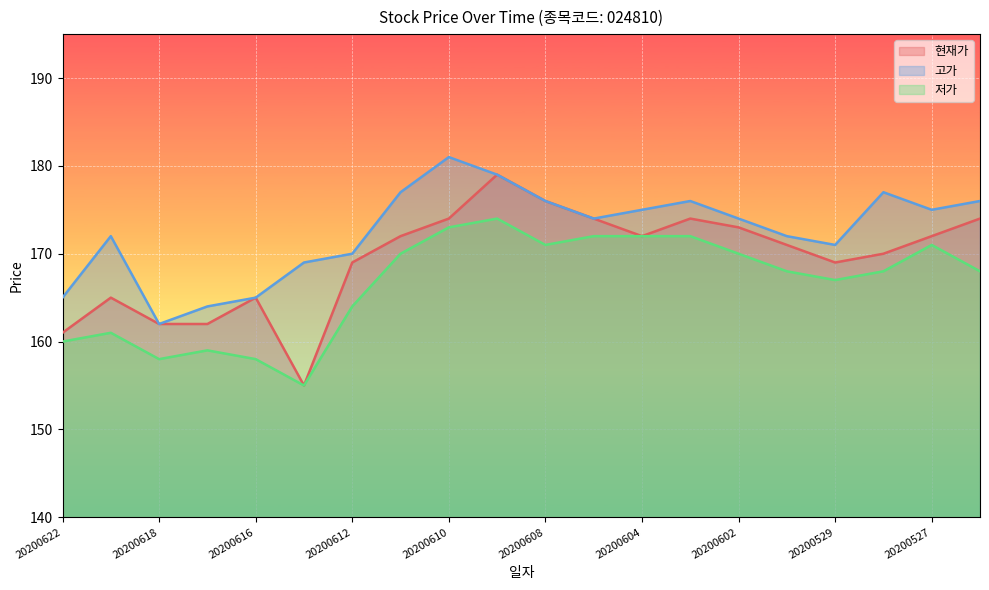

What is the value of the 고가 point at the 10th from the left?

179